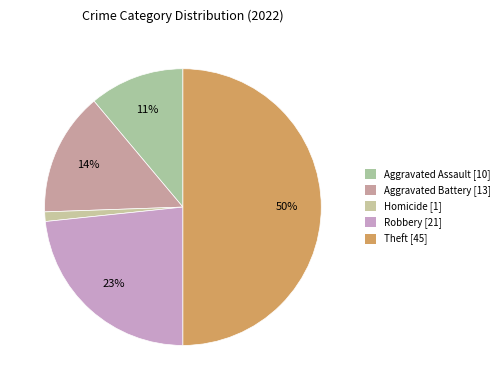

How many slices are in this pie chart?

5